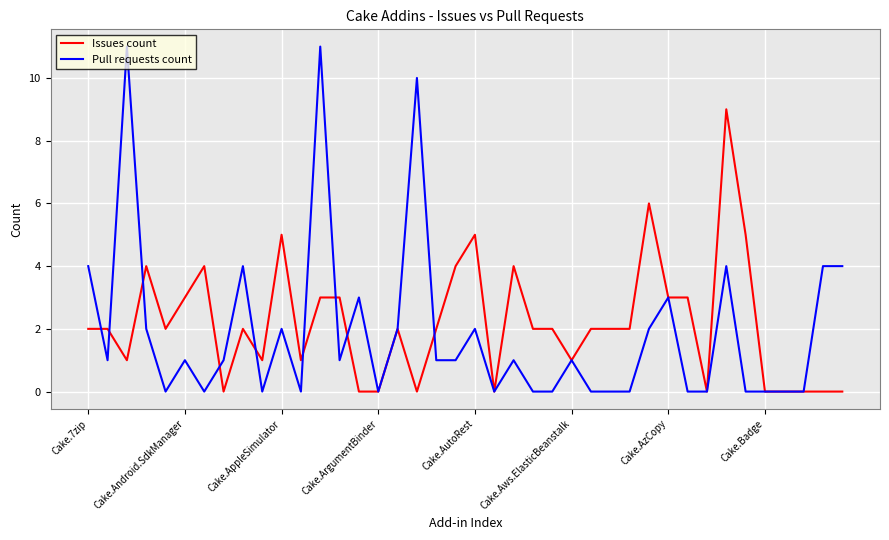

What is the highest value of the Issues count series?

9